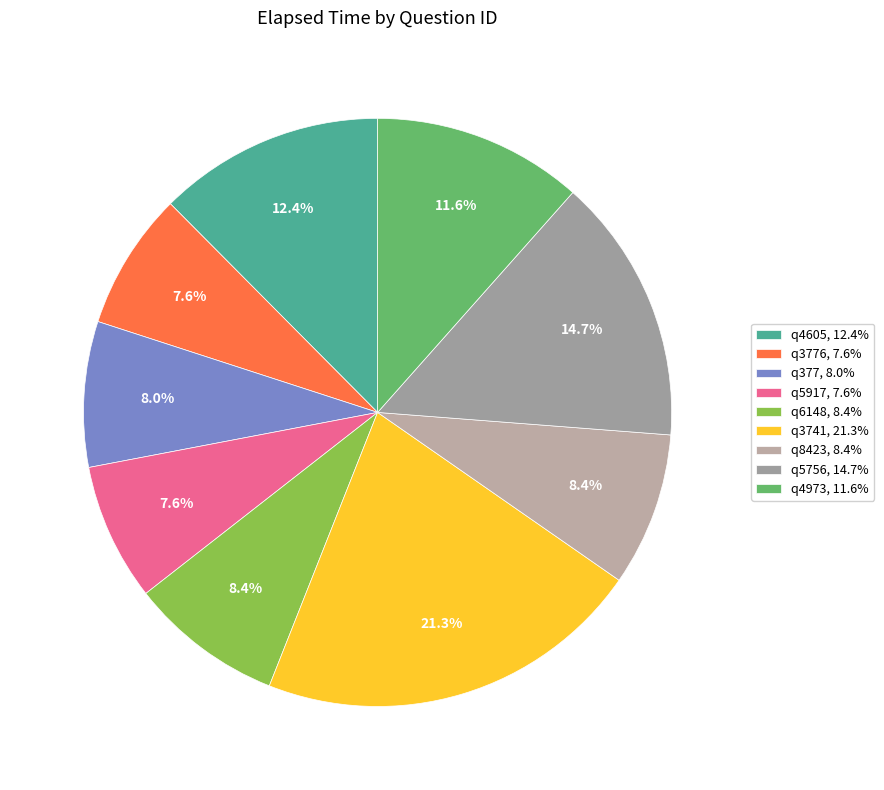

How many slices are in this pie chart?

9